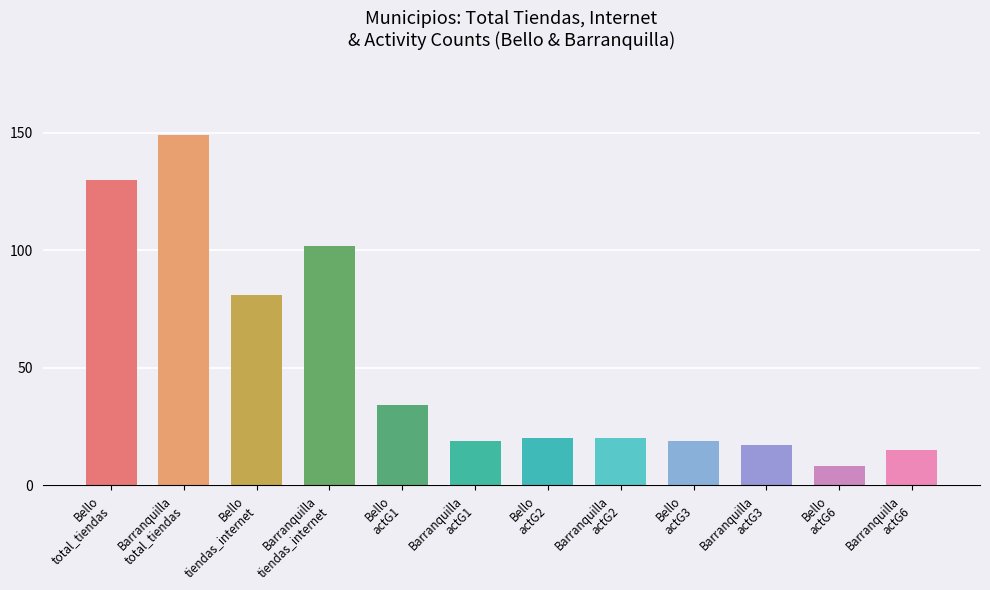

What is the maximum value for tiendas_con_internet?

102.0